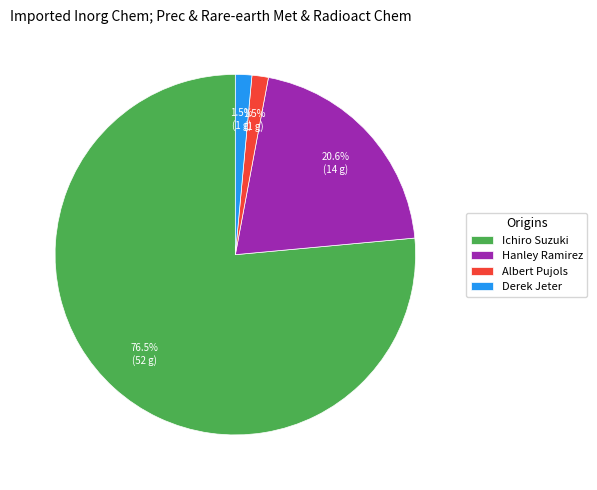

What is the ratio of the value at Hanley Ramirez to the value at Ichiro Suzuki?

0.3